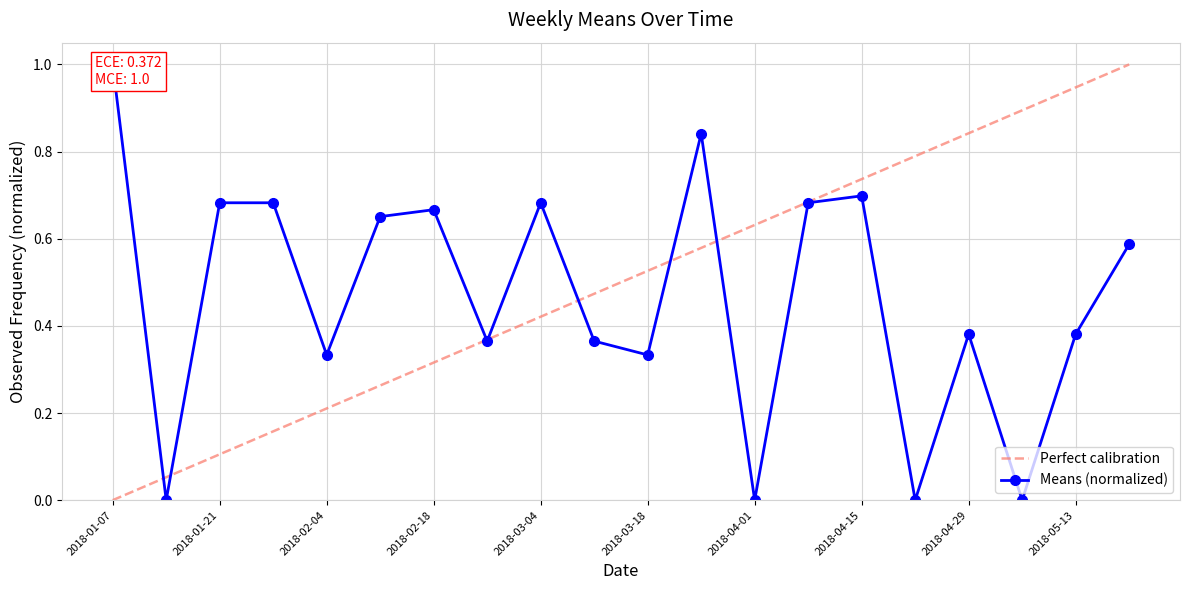

How many interior local peaks (higher than both neighbors) does the data have?

5